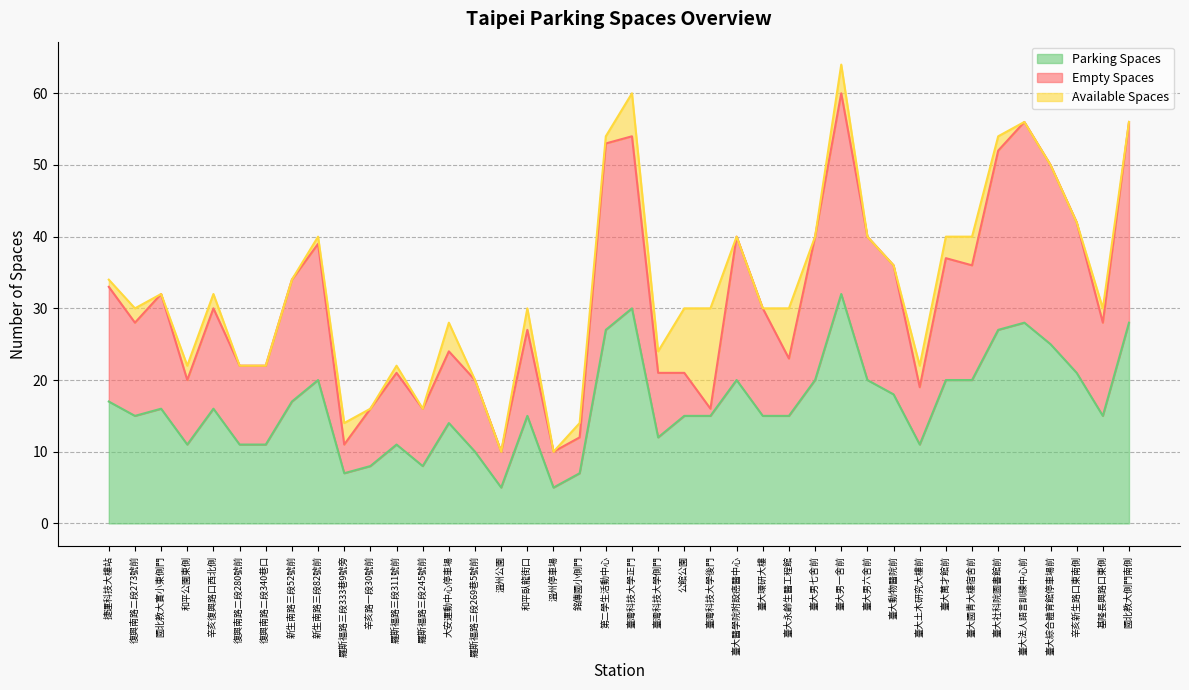

True or false: parking_spaces and empty_spaces cross at least once.

False